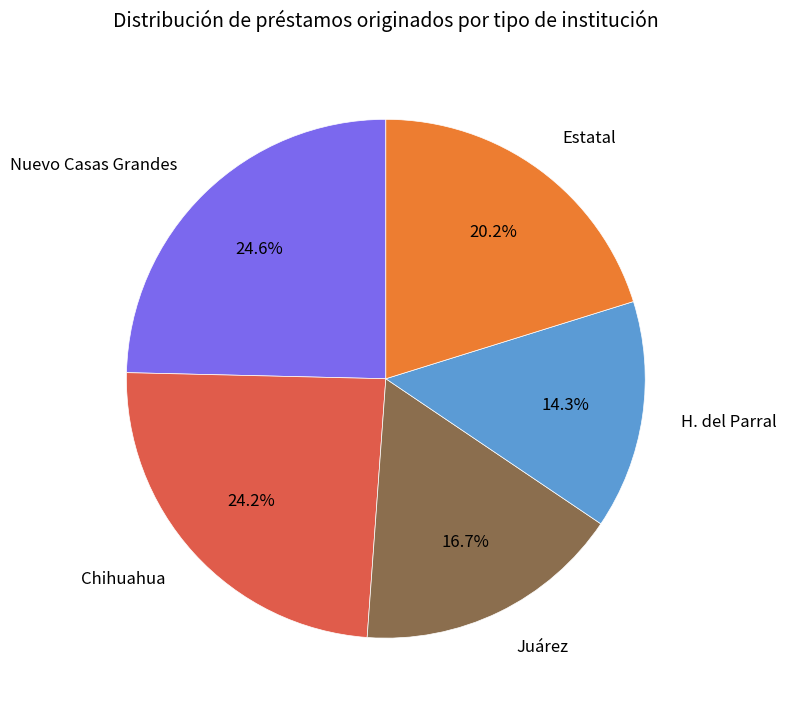

What portion of the pie excludes Estatal?

79.8%